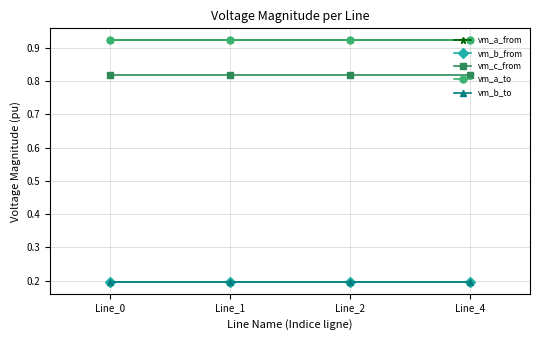

The value of vm_a_to at Line_0 is 0.9. True or false?

True